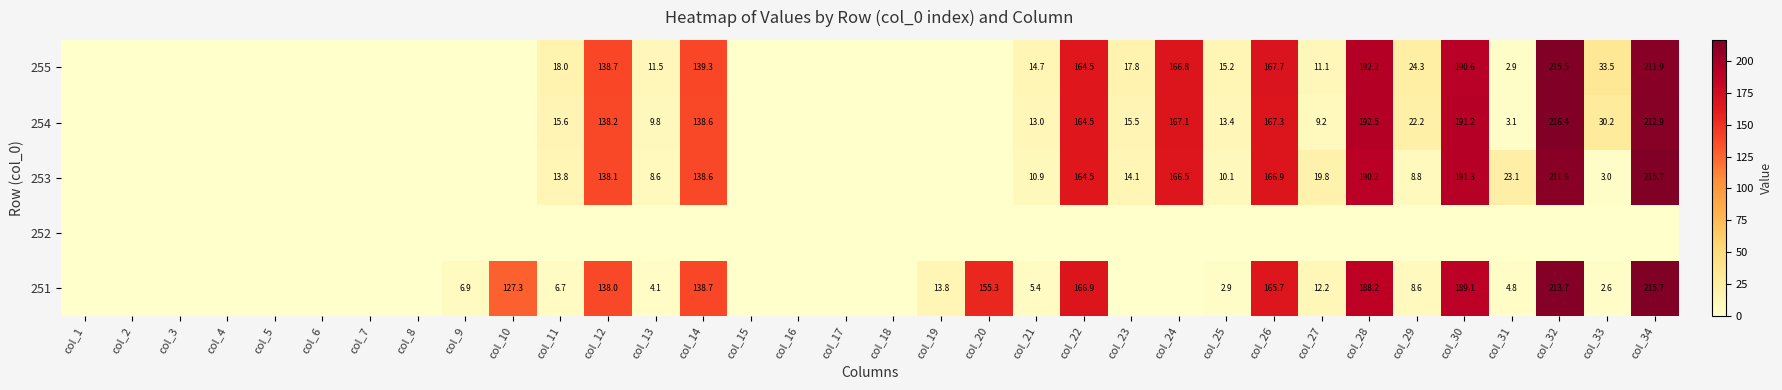

Is it true that 251 equals 210.5 at col_20?

False